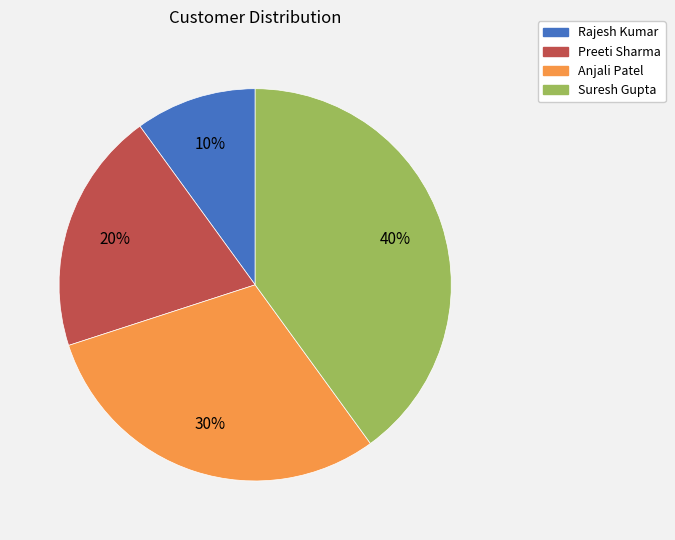

Is there any slice that represents more than half of the pie?

No